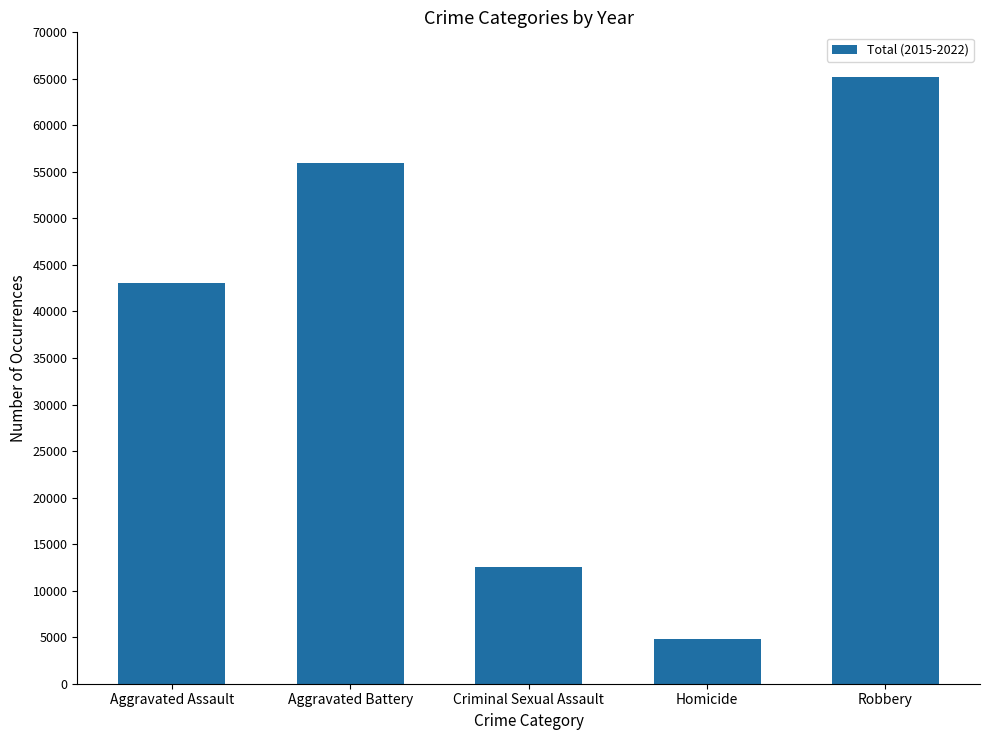

List the labels in order of value, smallest first.

Homicide, Criminal Sexual Assault, Aggravated Assault, Aggravated Battery, Robbery